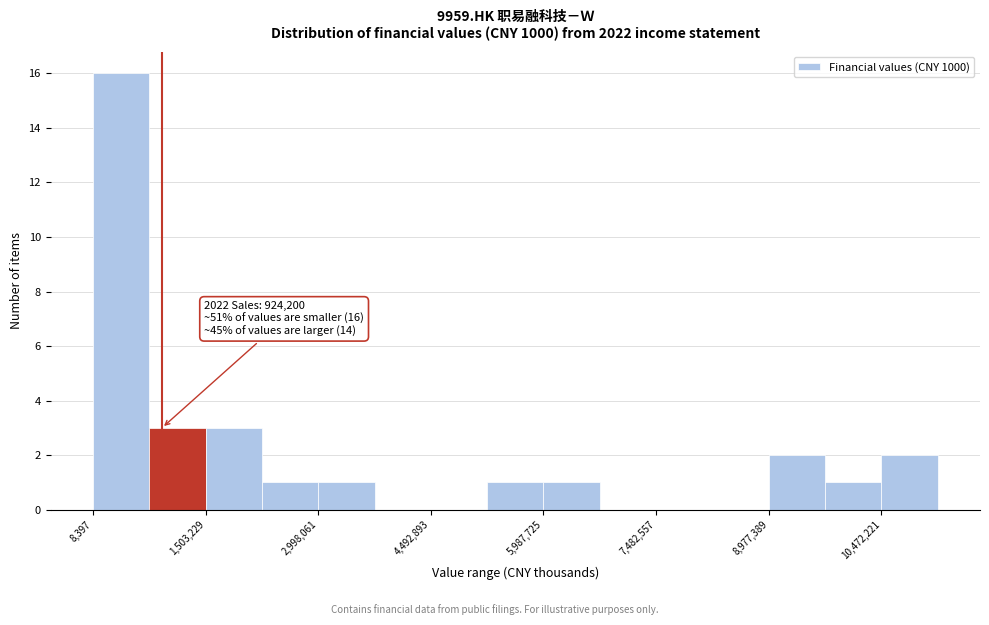

Around what value on the x-axis is the tallest bar? Give the approximate position of its centre, as read against the axis.

400000